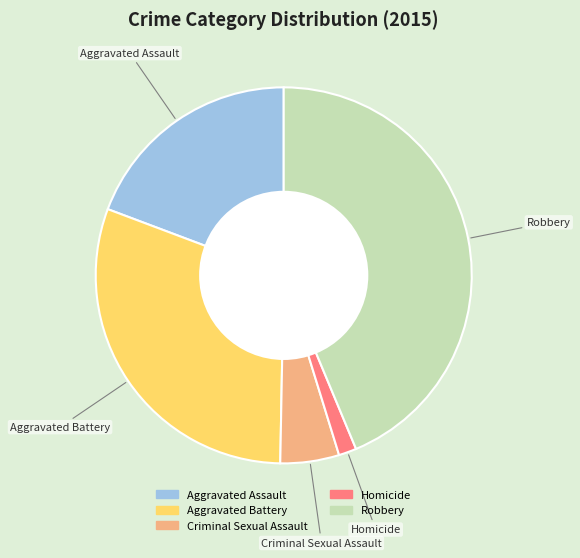

Does Aggravated Battery represent more than half of the total?

No